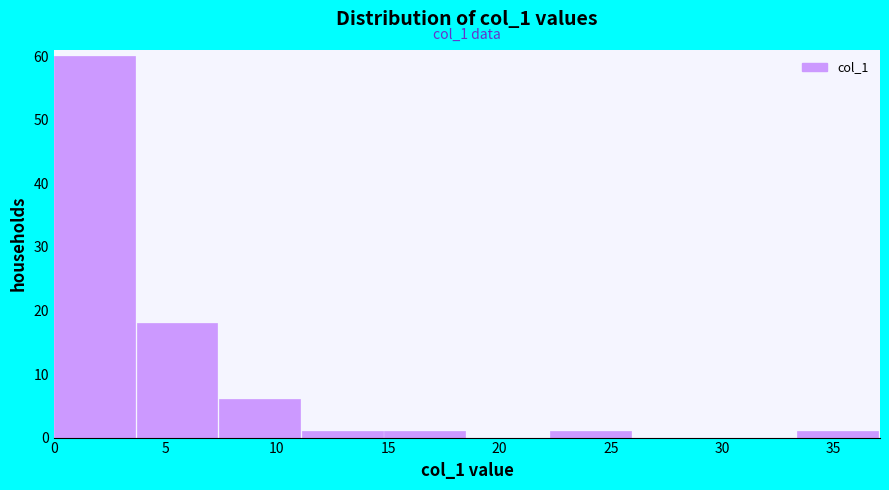

Which range on the x-axis has the tallest bar?

0.0 to 3.5